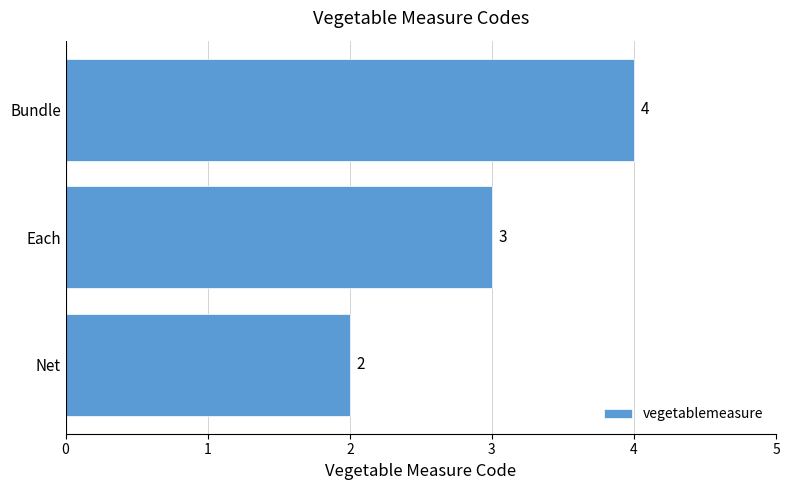

Does the chart contain any negative values?

No